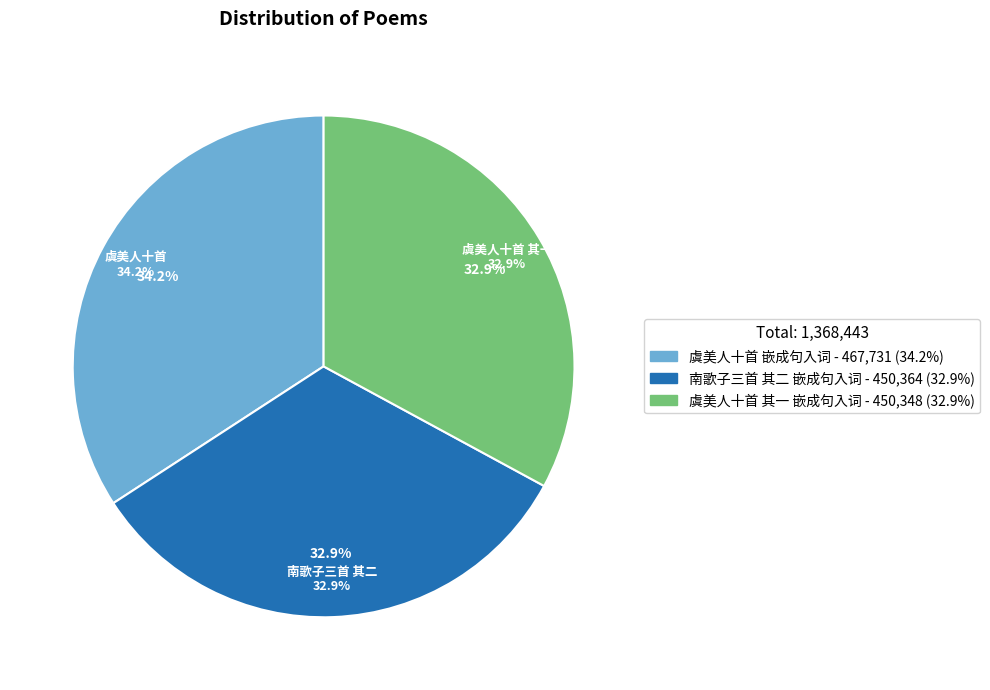

To the nearest percent, what portion does 虞美人十首 嵌成句入词 represent?

34%